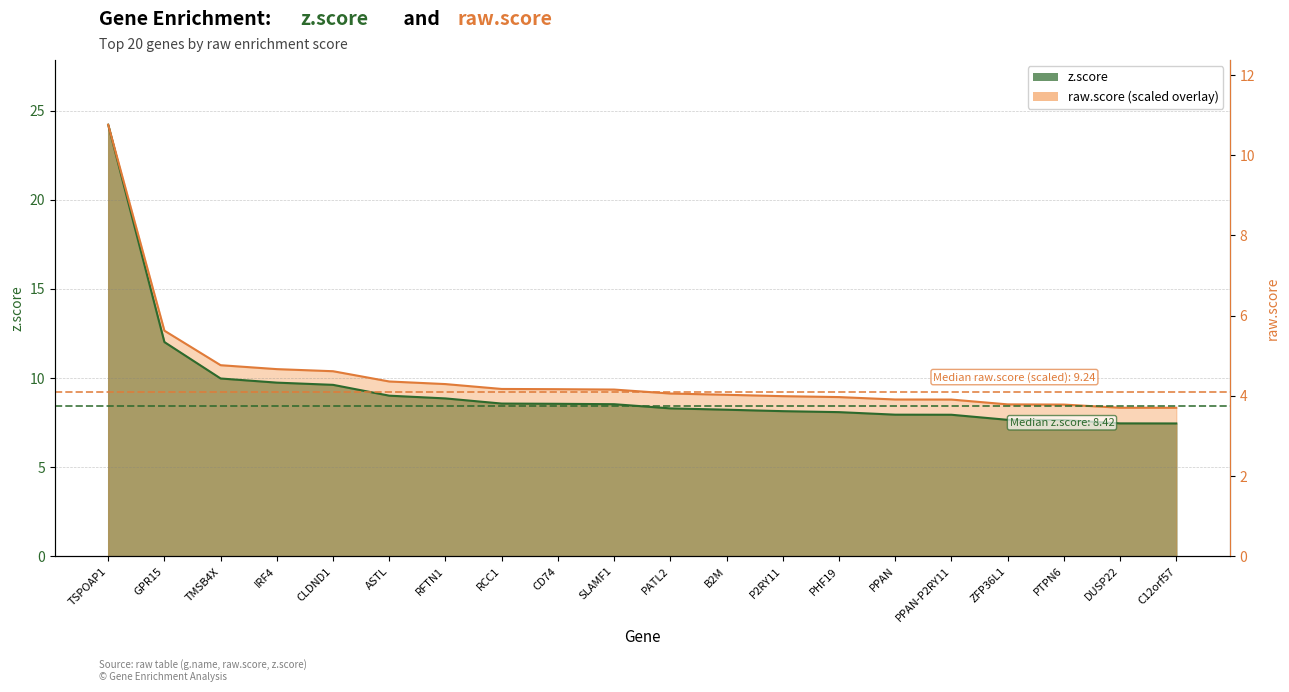

How many lines are shown in the chart?

2